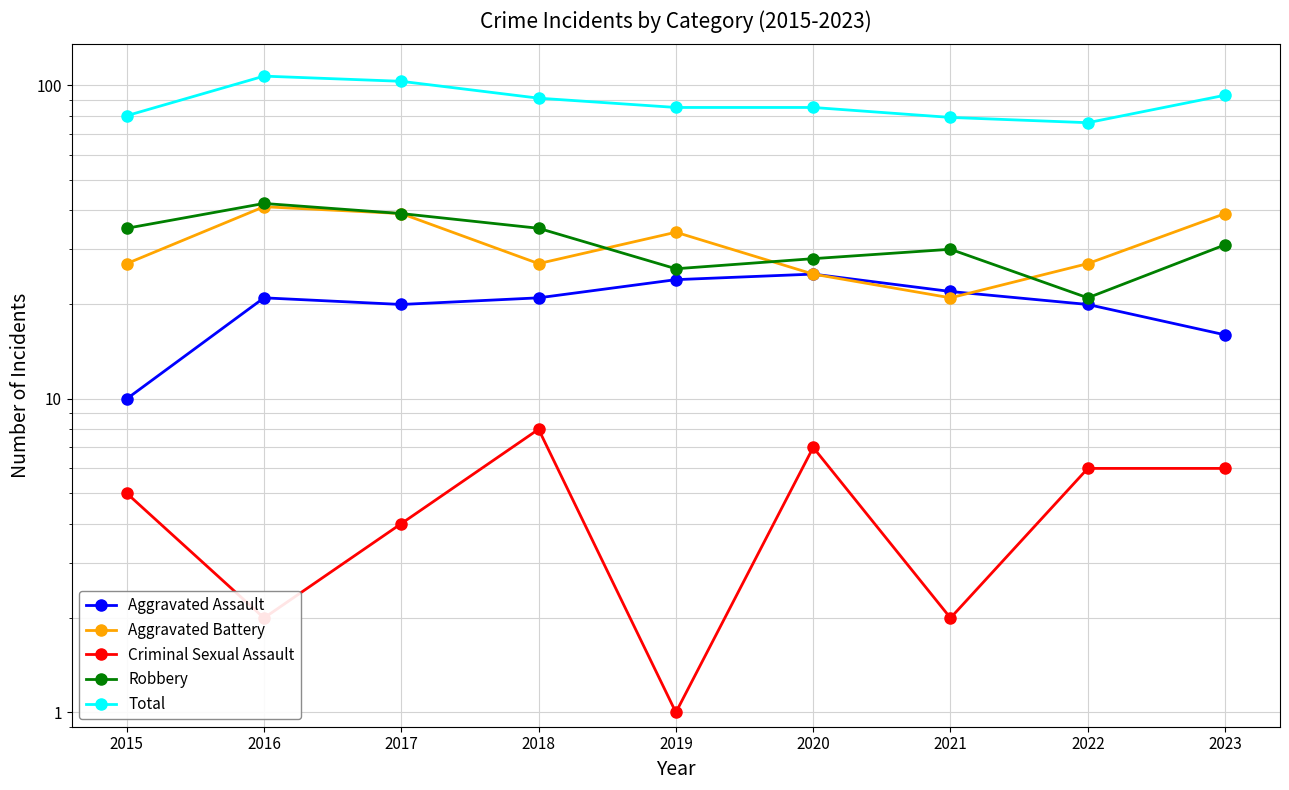

The value of Criminal Sexual Assault at 2015 is 7. True or false?

False